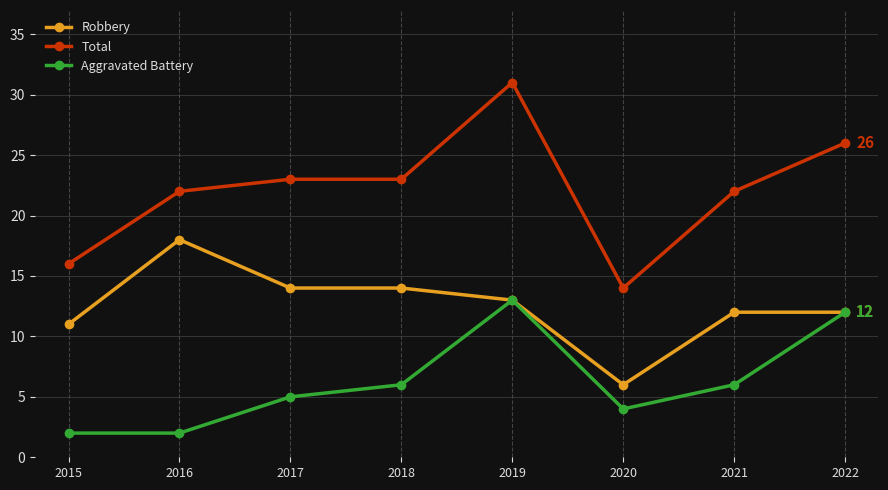

Reading left to right, extract all data points from this chart.

Robbery: 2015=11	2016=18	2017=14	2018=14	2019=13	2020=6	2021=12	2022=12
Total: 2015=16	2016=22	2017=23	2018=23	2019=31	2020=14	2021=22	2022=26
Aggravated Battery: 2015=2	2016=2	2017=5	2018=6	2019=13	2020=4	2021=6	2022=12